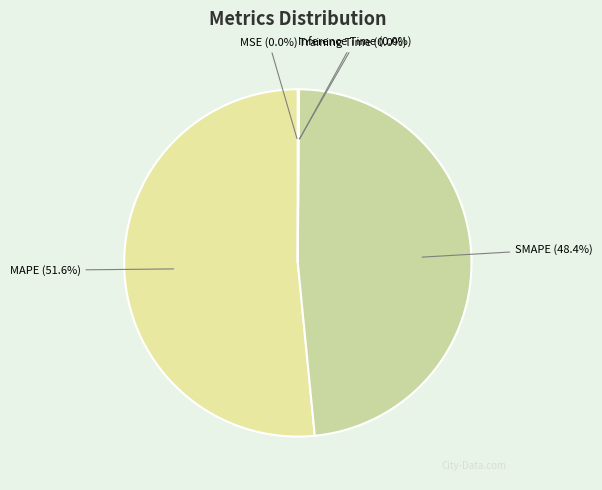

Which category has the biggest portion of the pie?

MAPE